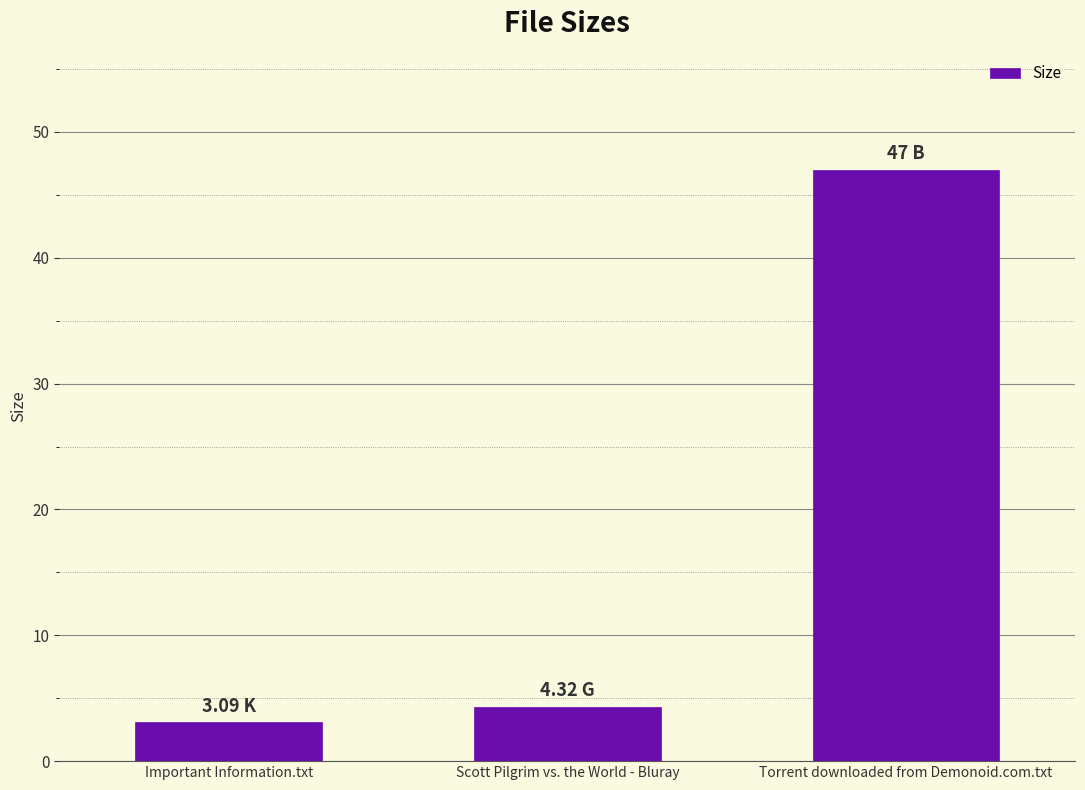

What is the difference between the maximum and minimum values?

43.9